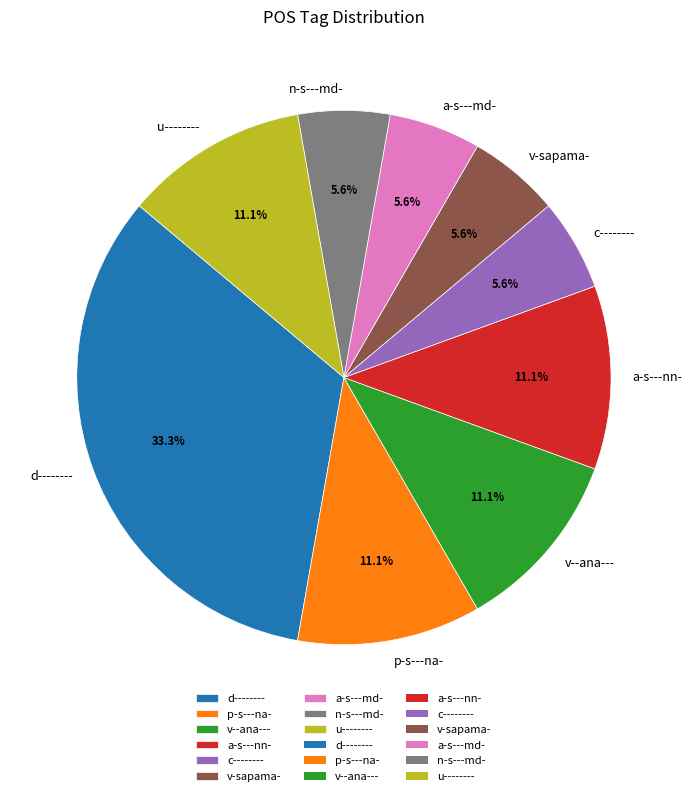

Which slice is the largest?

d--------